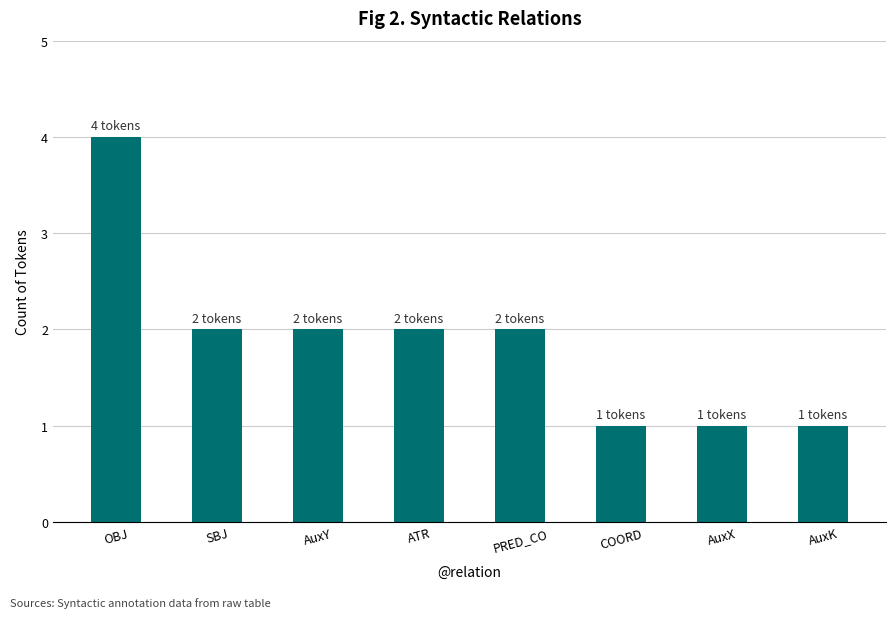

What is the label of the 4th bar from the left?

ATR